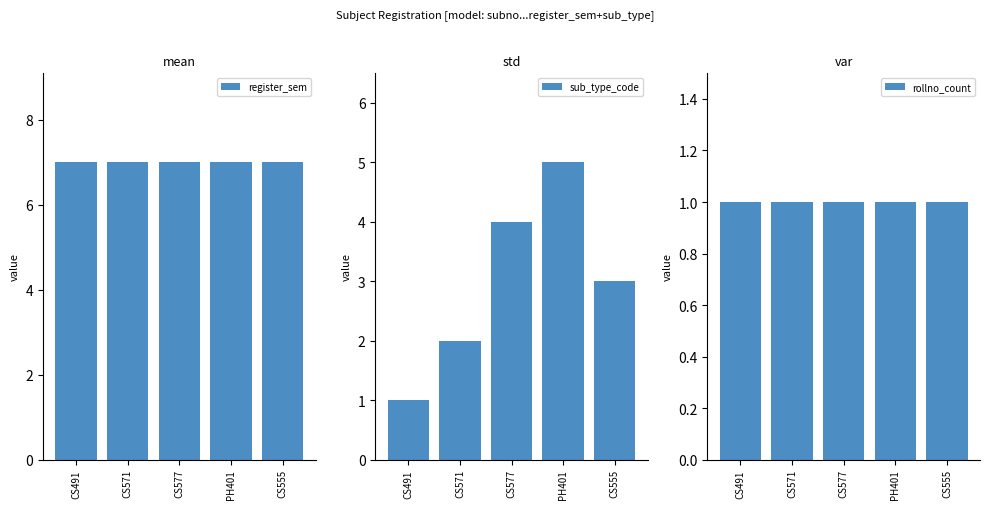

Which category has the lowest value in the rollno_count series?

CS491